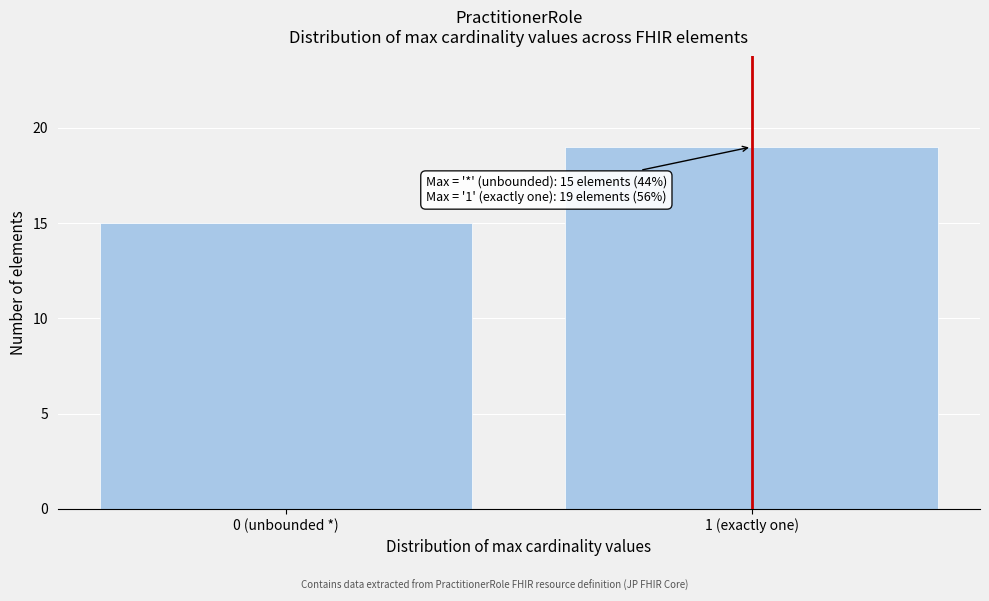

Reading left to right, transcribe all the data shown in this chart.

0 (unbounded *)=15	1 (exactly one)=19